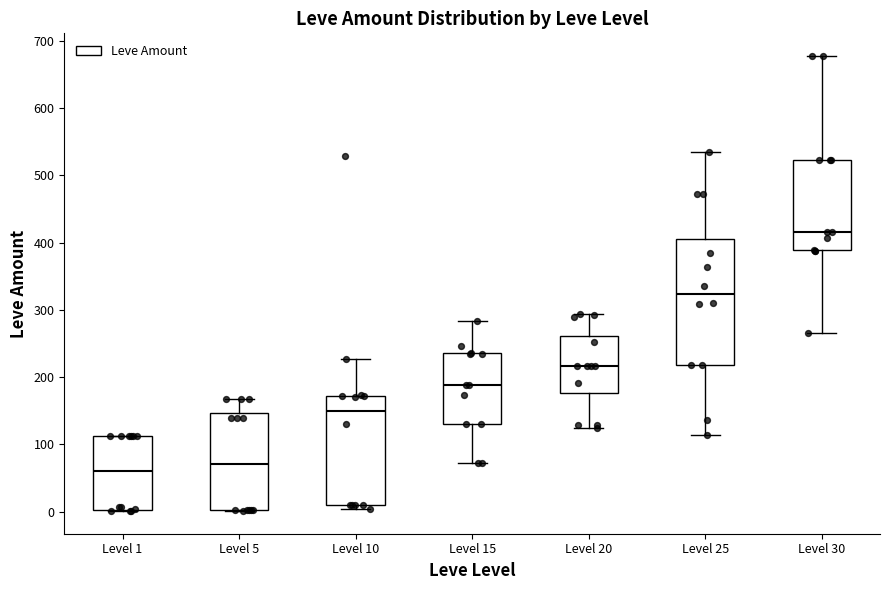

Reading left to right, read every box against the y-axis: the position of its median line, the range the box covers, and the ends of its whiskers. The values are not printed on the chart, so give them approximately, as read against the axis.

Level 1: median 60, box 0 to 110, whiskers 0 to 110
Level 5: median 70, box 0 to 150, whiskers 0 to 170
Level 10: median 150, box 10 to 170, whiskers 0 to 230
Level 15: median 190, box 130 to 240, whiskers 70 to 280
Level 20: median 220, box 180 to 260, whiskers 130 to 290
Level 25: median 320, box 220 to 410, whiskers 110 to 530
Level 30: median 420, box 390 to 520, whiskers 270 to 680